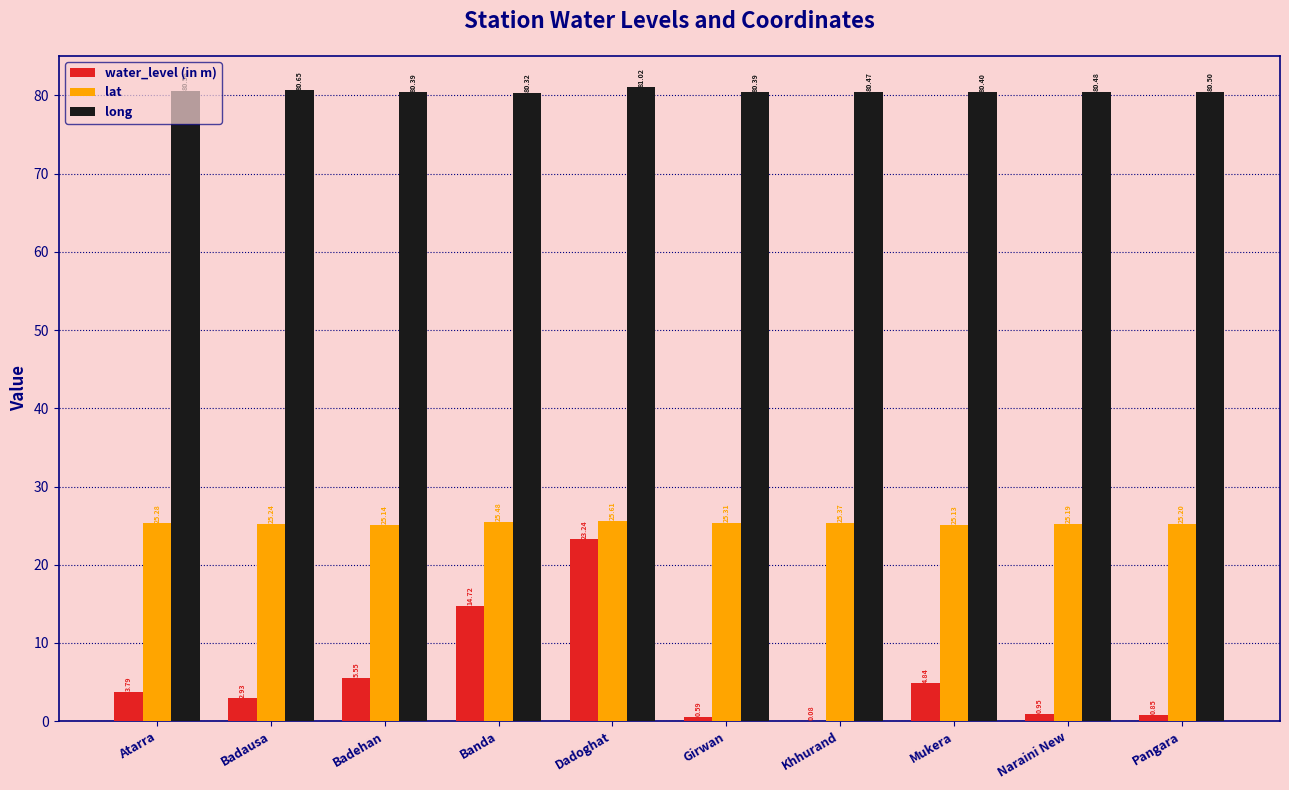

Where is lat nearest to the value 25?

Mukera